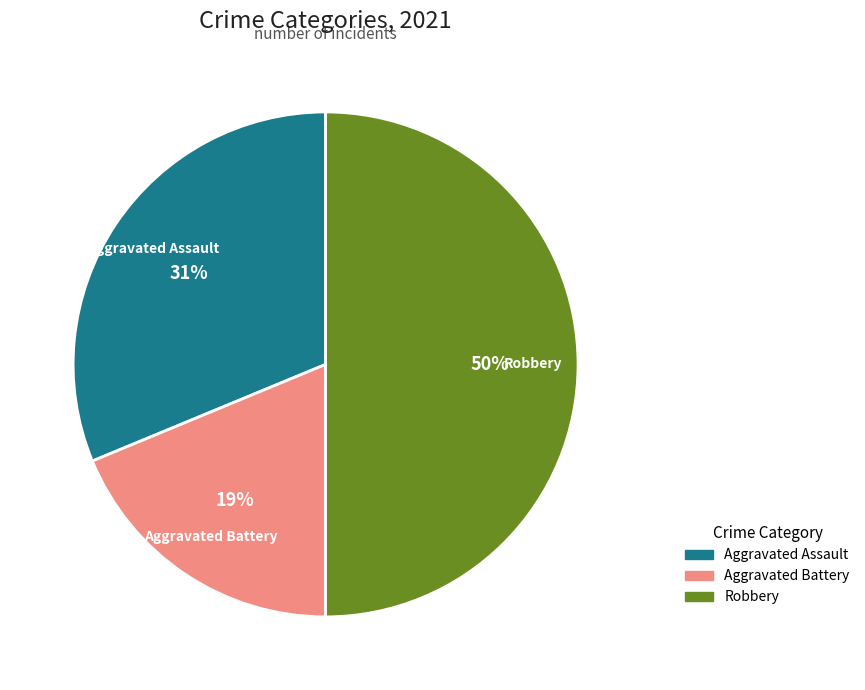

To the nearest percent, what is the difference between the largest and smallest slice percentages?

31%